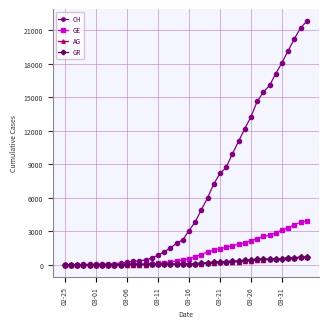

Does the chart display data point markers on the line(s)?

Yes